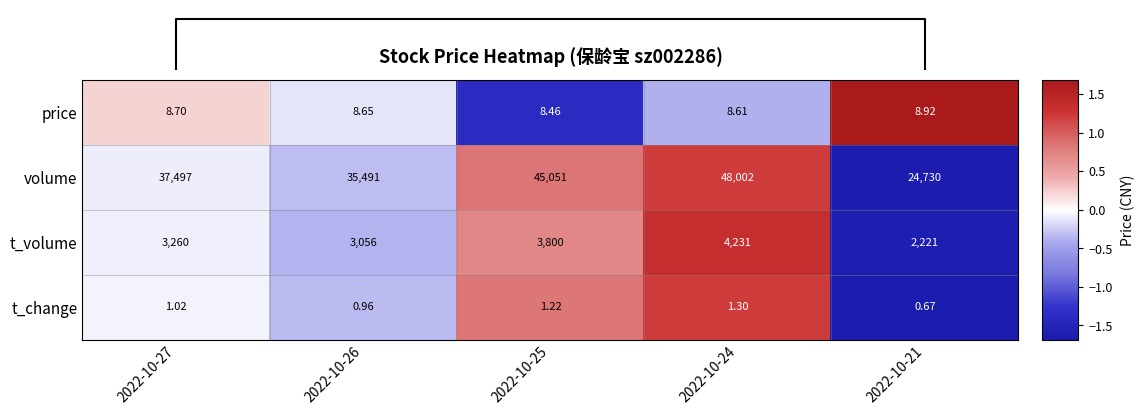

Is the value of price at 2022-10-27 greater than the value of t_volume at 2022-10-24?

No